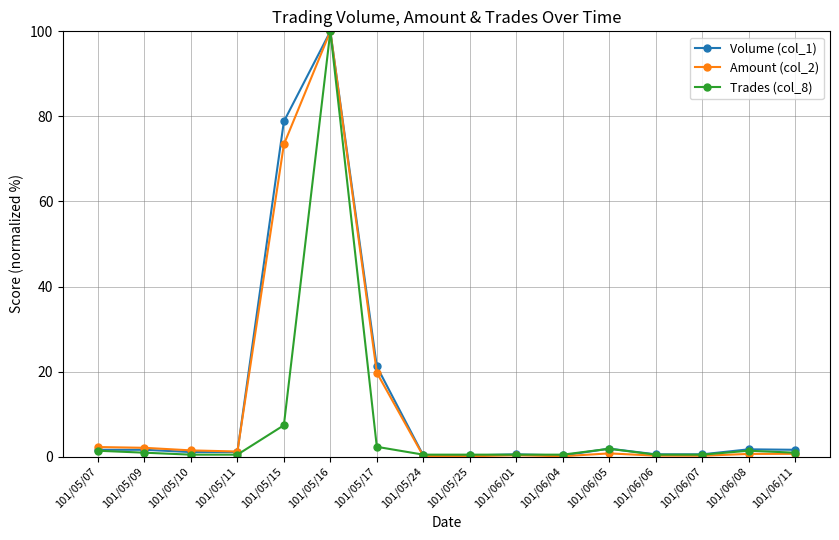

At which category is the sum across all series the highest?

101/05/16